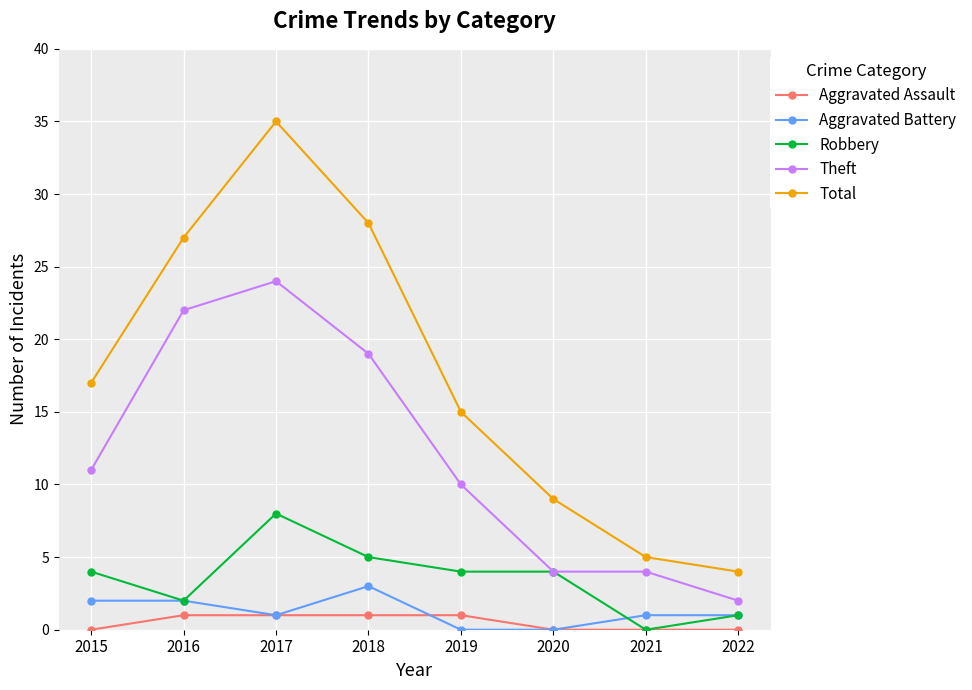

Count the number of data series in this chart.

5